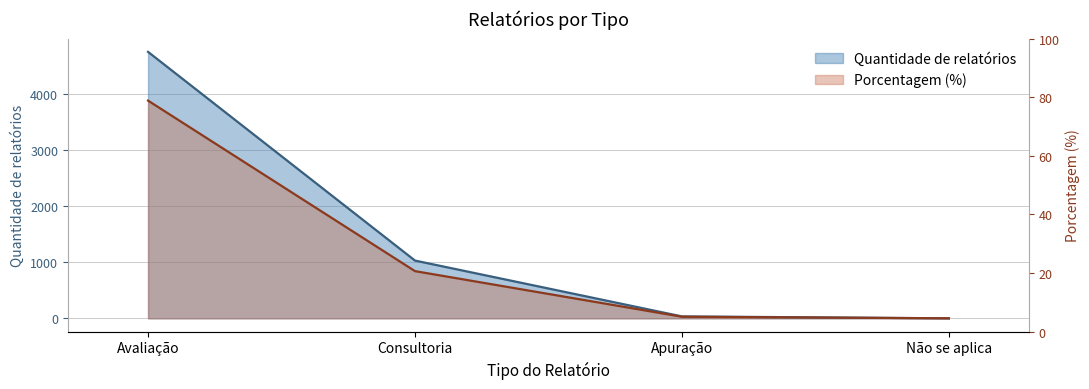

List the labels in order of Quantidade de relatórios value, smallest first.

Não se aplica, Apuração, Consultoria, Avaliação